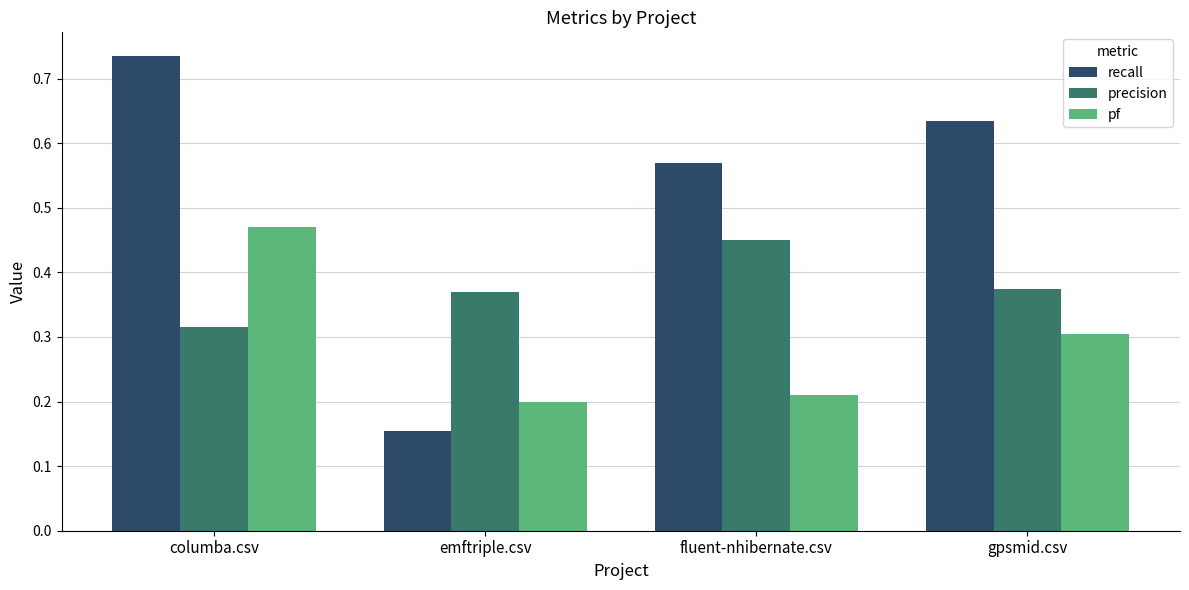

What are all the series names shown in the legend?

recall, precision, pf